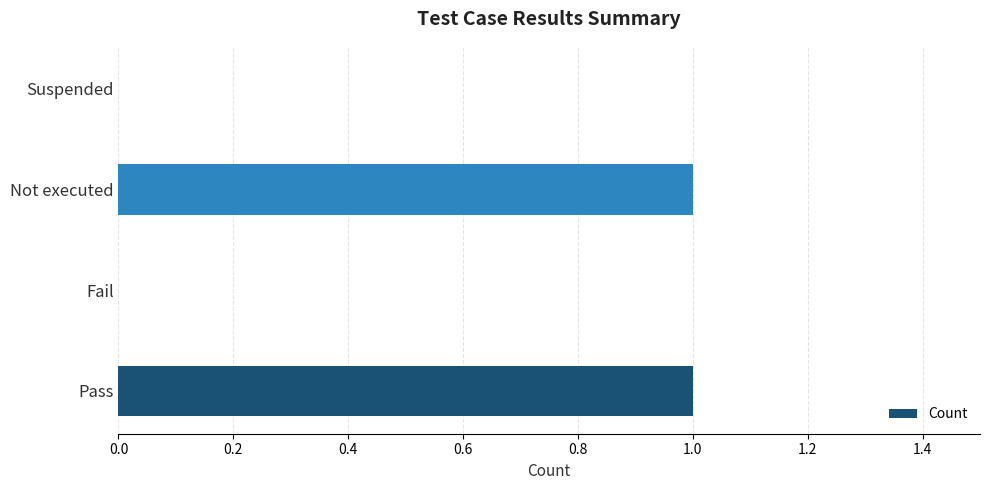

The value at Suspended is 0. True or false?

True